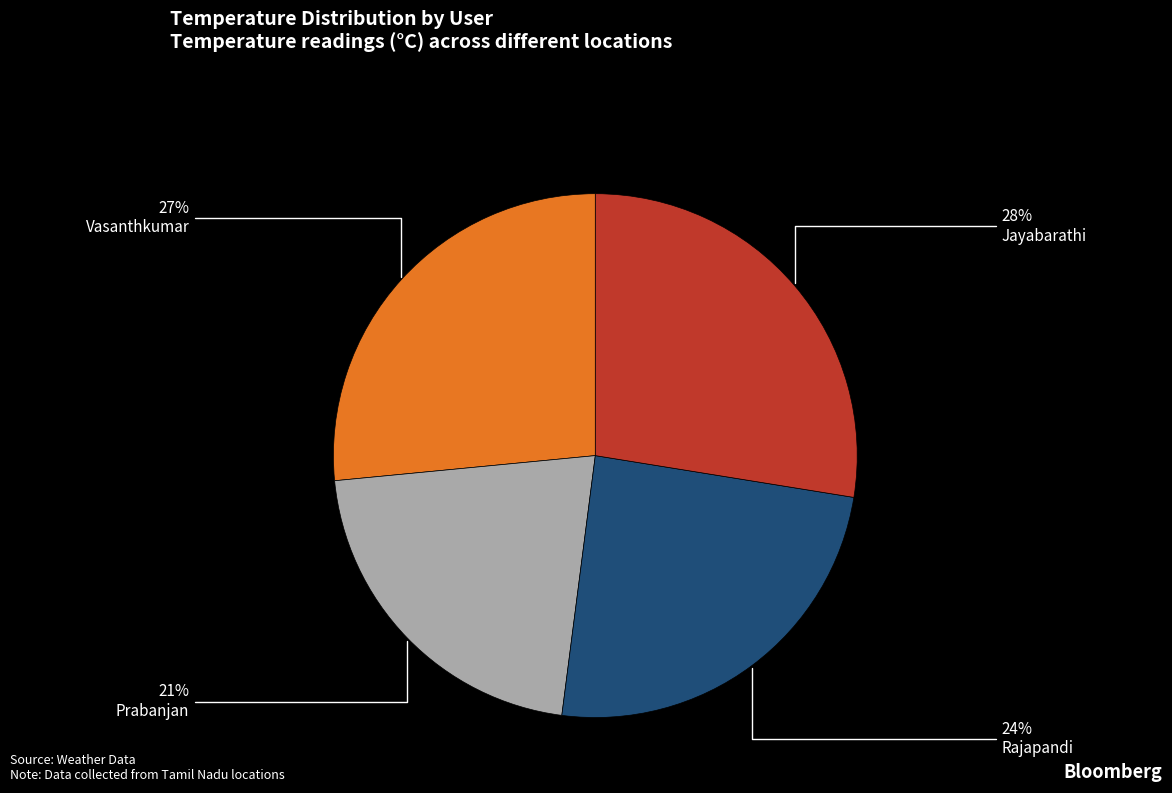

What is the largest slice in the pie chart?

Jayabarathi